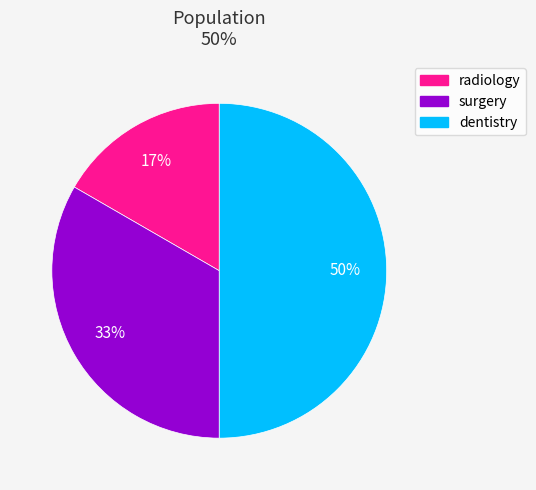

Rank the categories by value from highest to lowest.

dentistry, surgery, radiology